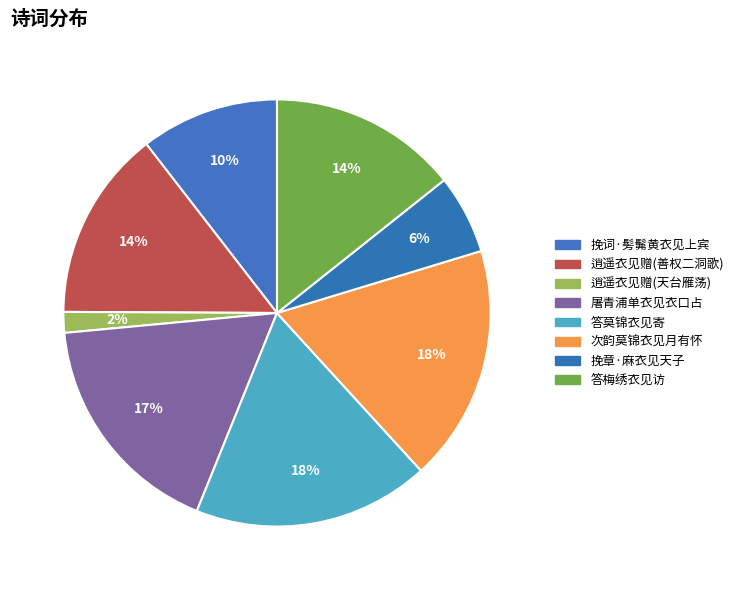

Does any single category account for the majority?

No